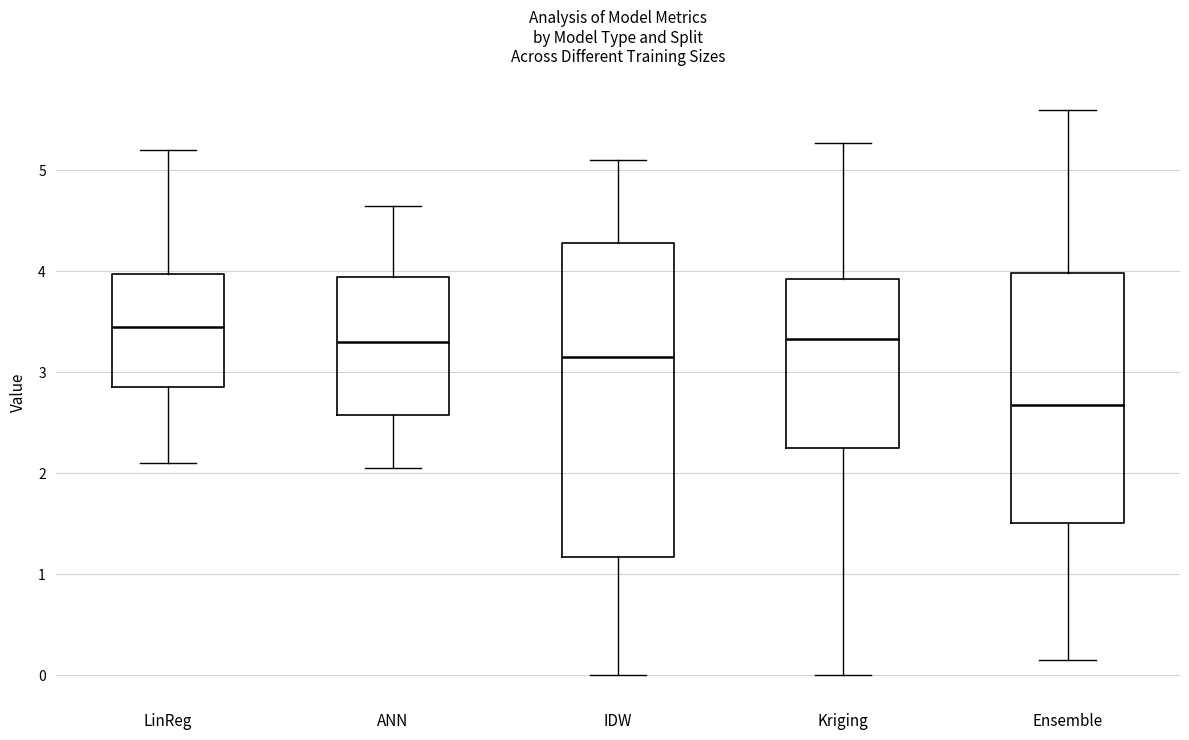

Reading left to right, transcribe this box plot: for each box, give where its median line is, the range the box spans, and where its two whiskers end, as read against the y-axis. The values are not printed on the chart, so give them approximately, as read against the axis.

LinReg: median 3.5, box 2.9 to 4.0, whiskers 2.1 to 5.2
ANN: median 3.3, box 2.6 to 3.9, whiskers 2.0 to 4.6
IDW: median 3.2, box 1.2 to 4.3, whiskers 0.0 to 5.1
Kriging: median 3.3, box 2.3 to 3.9, whiskers 0.0 to 5.3
Ensemble: median 2.7, box 1.5 to 4.0, whiskers 0.2 to 5.6